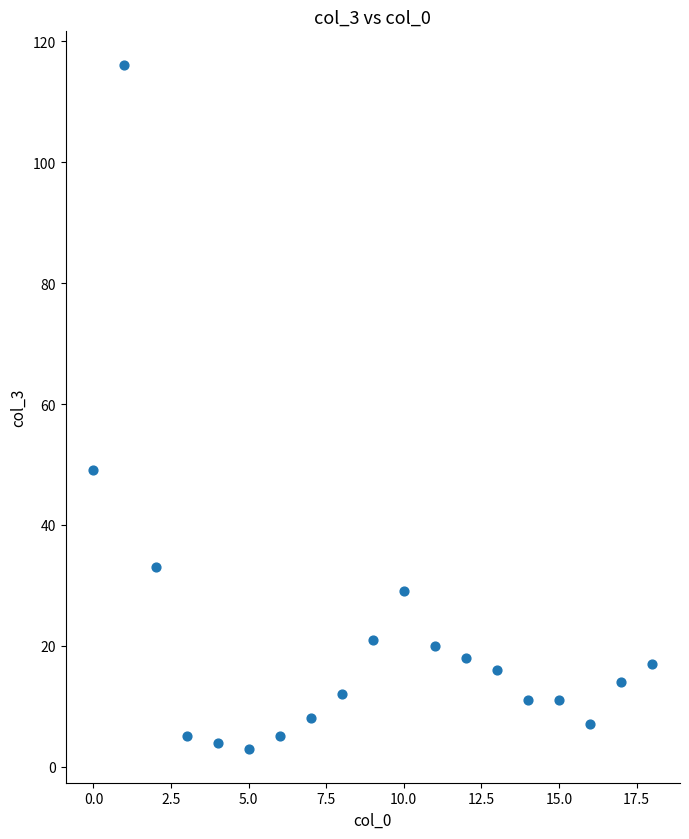

What Y value in the scatter plot is closest to 59?

49